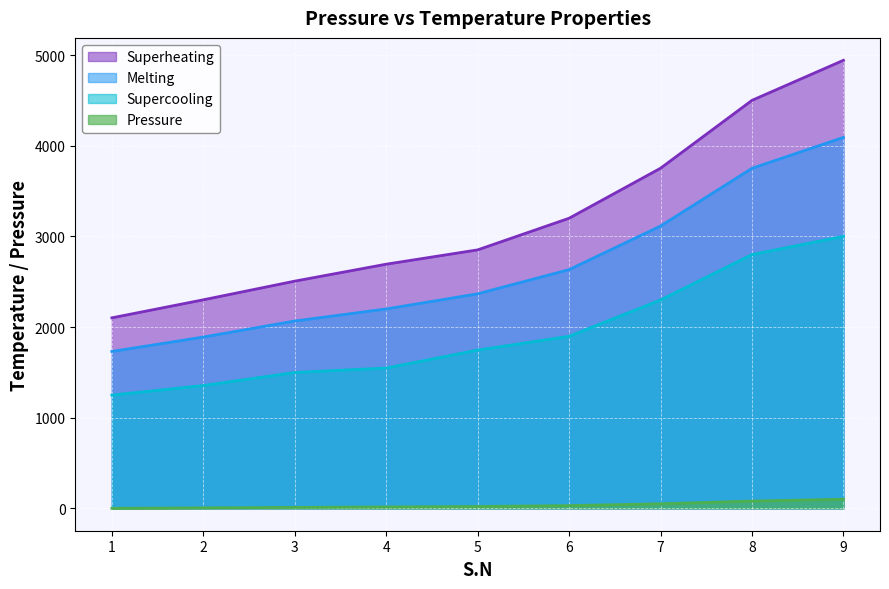

How many lines are shown in the chart?

4